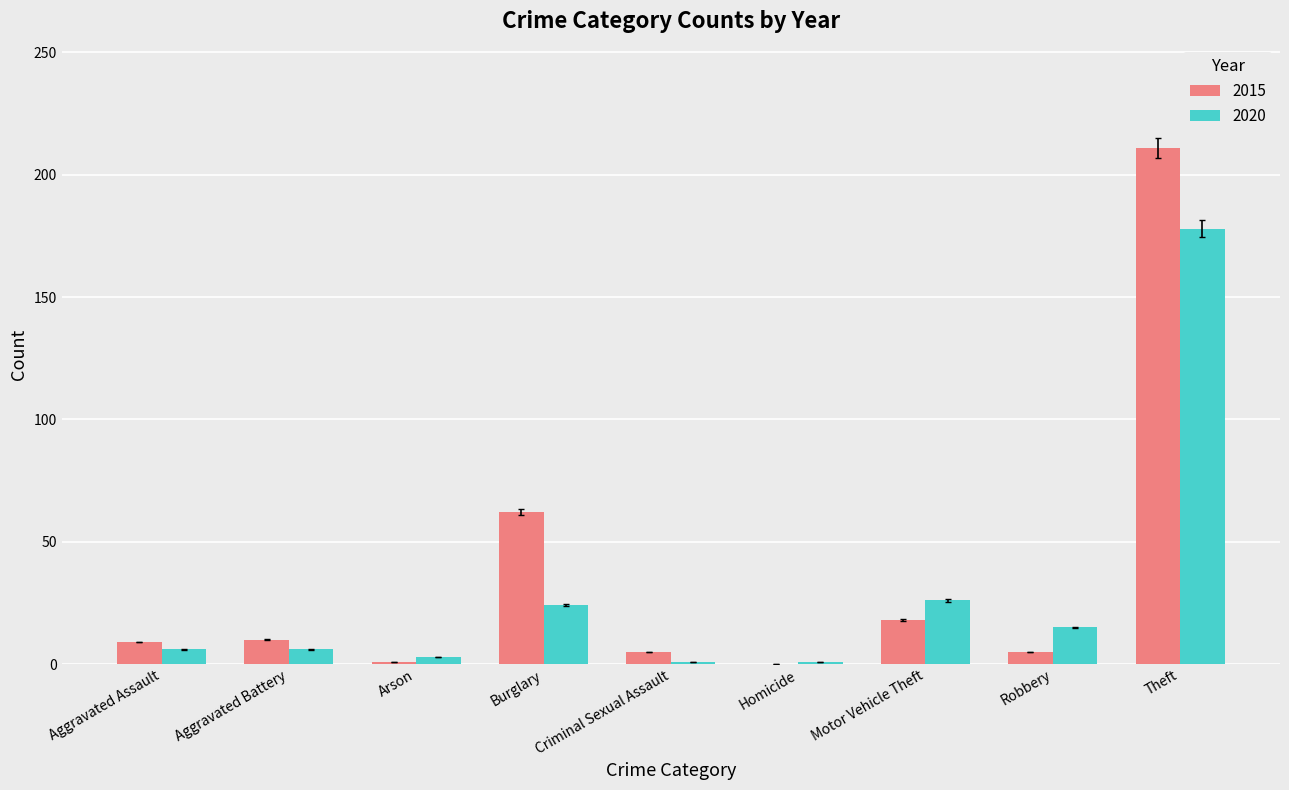

What is the maximum value for 2020?

178